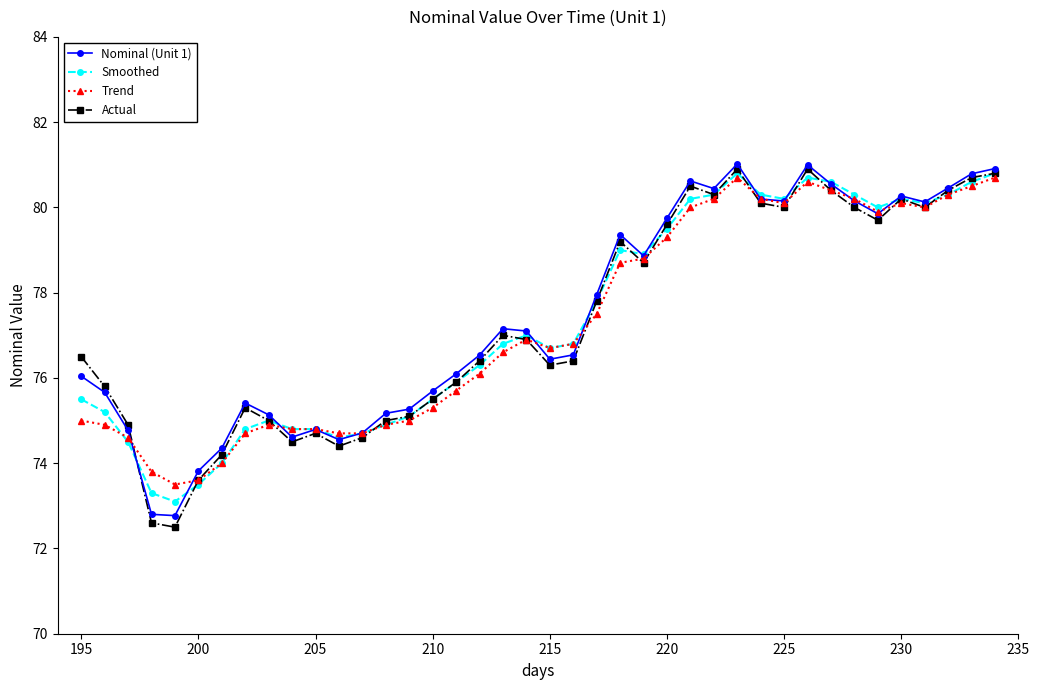

What is the value of the Trend point at the 34th from the left?

80.2